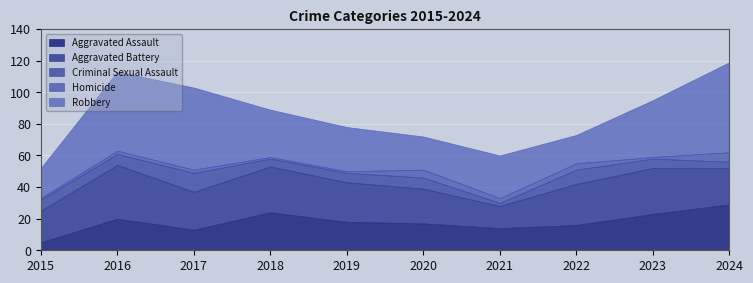

Rank the categories by Robbery value from lowest to highest.

2022, 2015, 2020, 2021, 2019, 2018, 2023, 2016, 2017, 2024